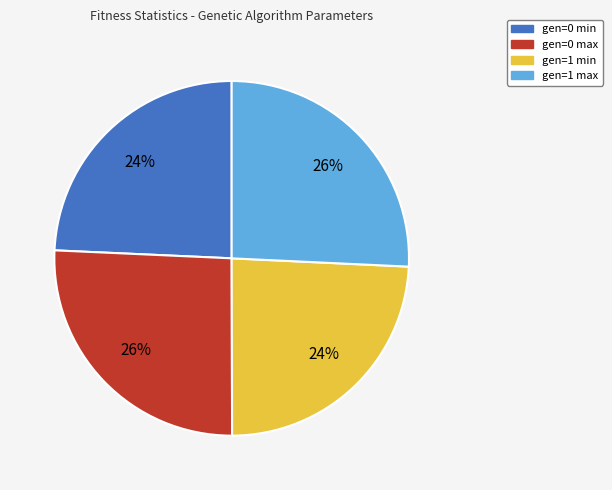

Is it true that gen=1 min is 24% of the pie?

True